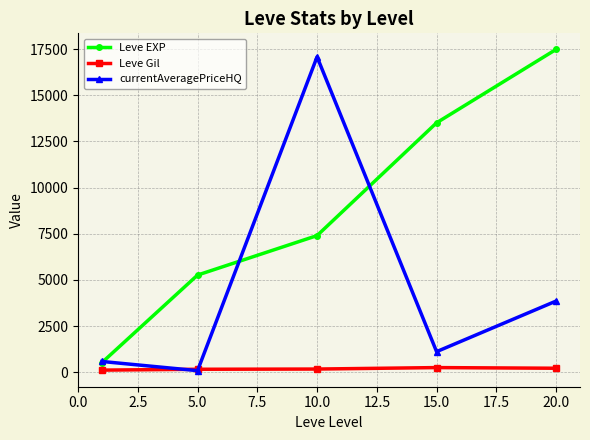

Count the number of categories in the chart.

5